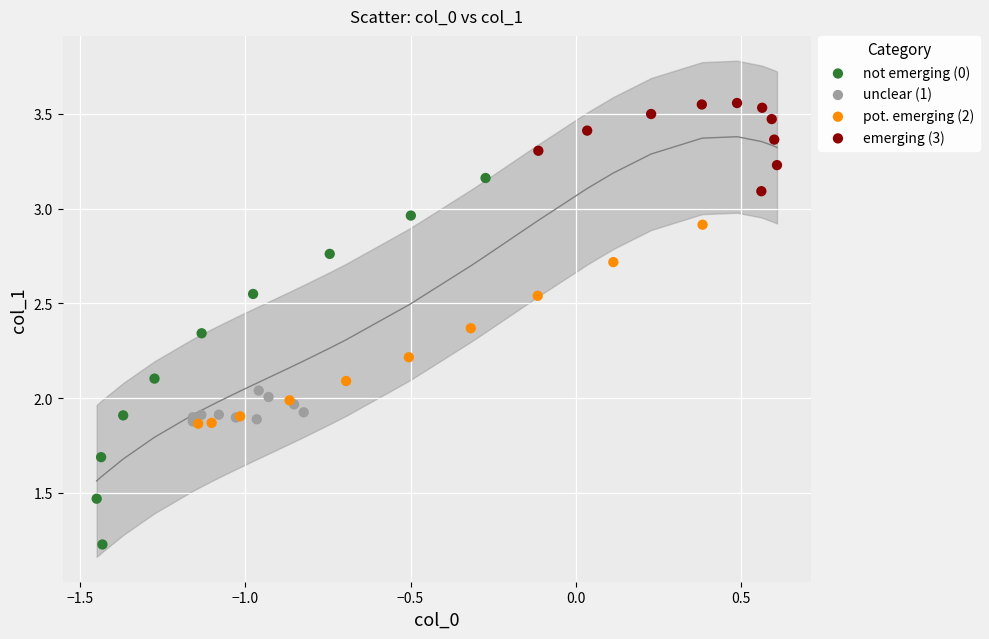

Which series contains the lowest Y value?

not emerging (0)